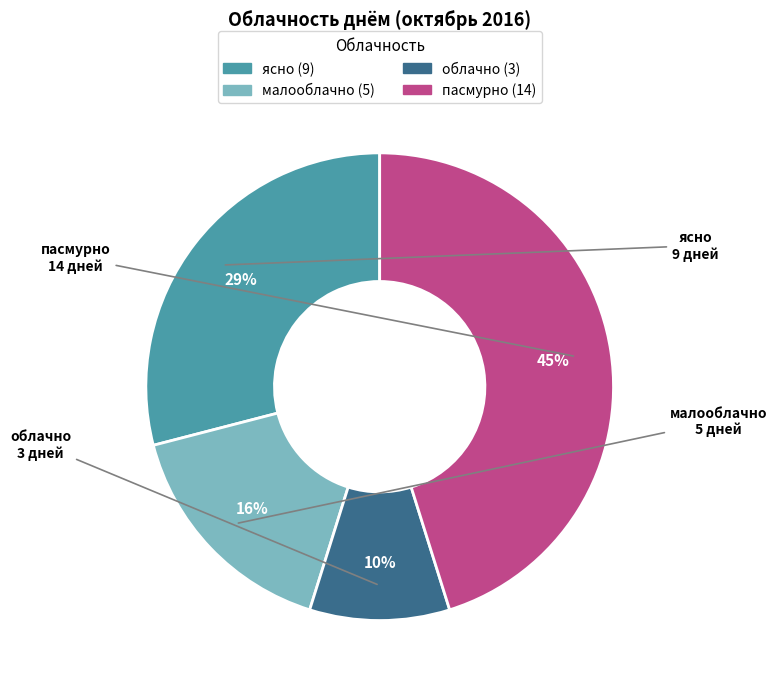

Do пасмурно and облачно together represent more than half of the pie?

Yes